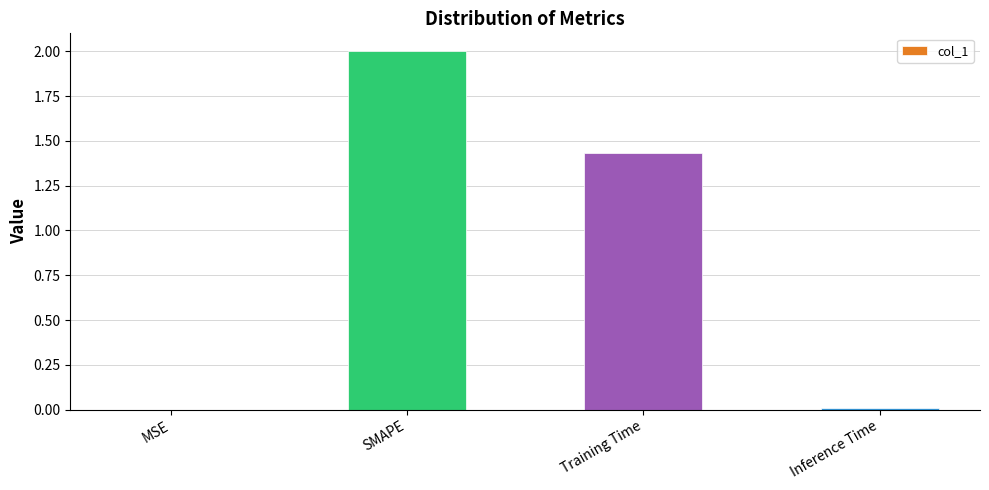

What is the sum of the values at SMAPE and MSE?

2.0